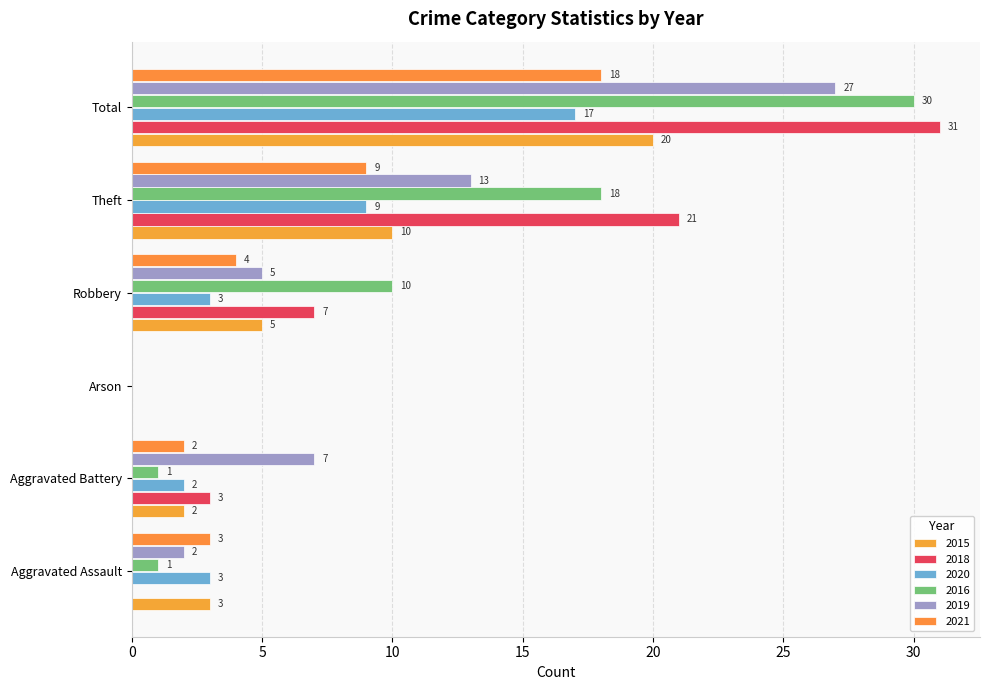

Is the value of 2018 at Aggravated Assault greater than the value of 2020 at Total?

No